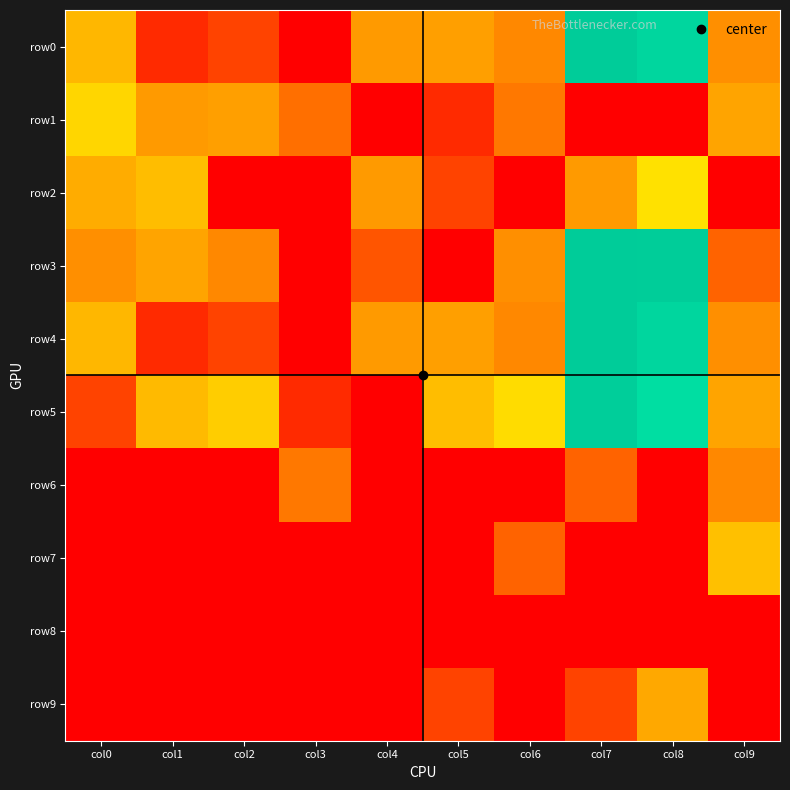

What is the total value across all series at col5?

11.1